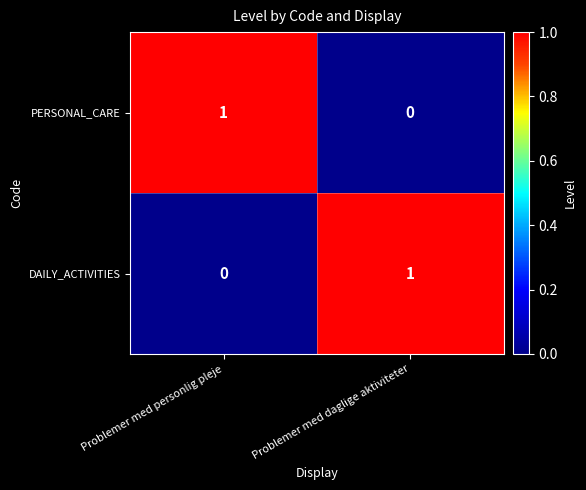

Is the value of DAILY_ACTIVITIES at Problemer med daglige aktiviteter greater than the value of PERSONAL_CARE at Problemer med daglige aktiviteter?

Yes